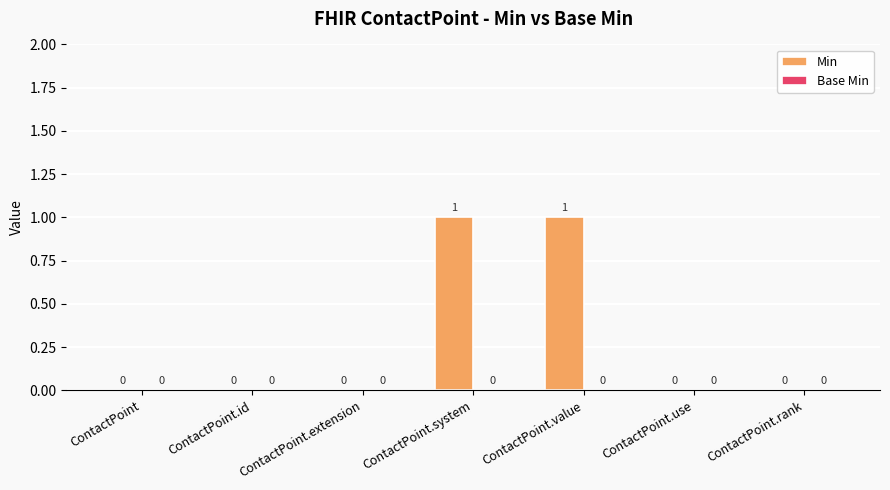

Is it true that the value at ContactPoint.extension is 1?

False